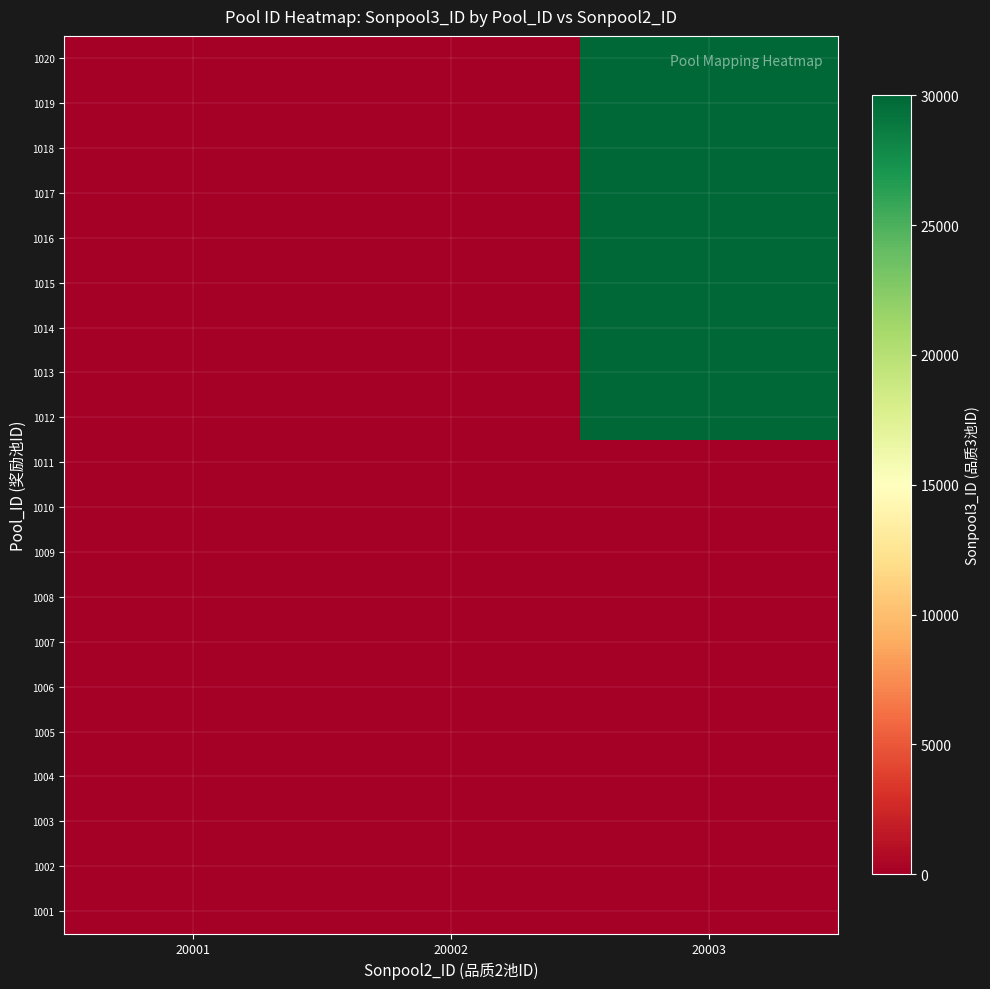

At which category is the sum across all series the highest?

20003